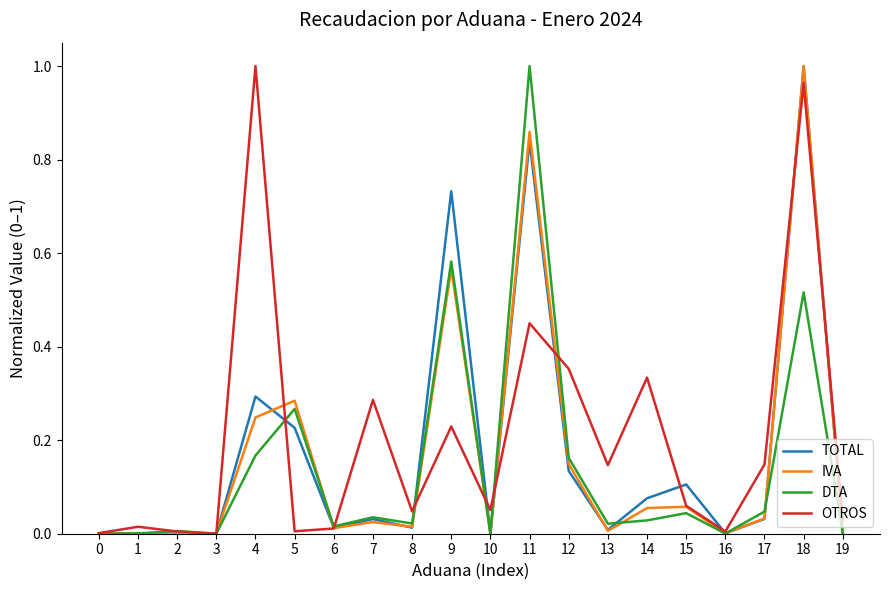

Which series changed the most between 3 and 4?

OTROS